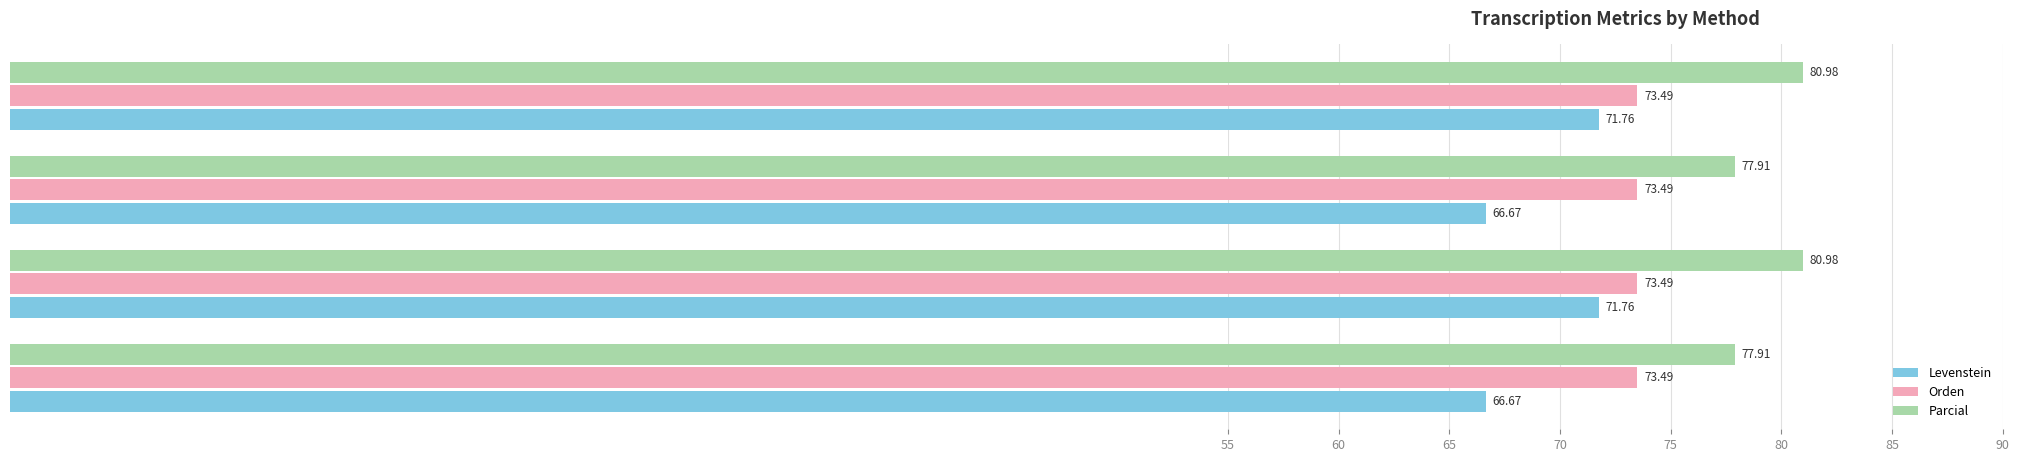

List the series in order of their peak value, lowest first.

Levenstein, Orden, Parcial